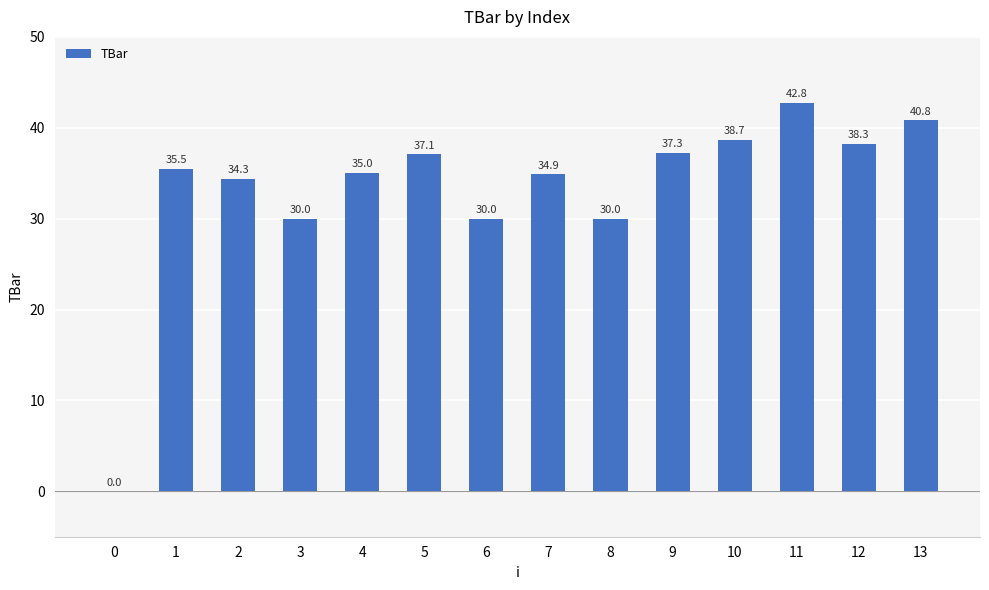

What is the ratio of the value at 10 to the value at 2?

1.1